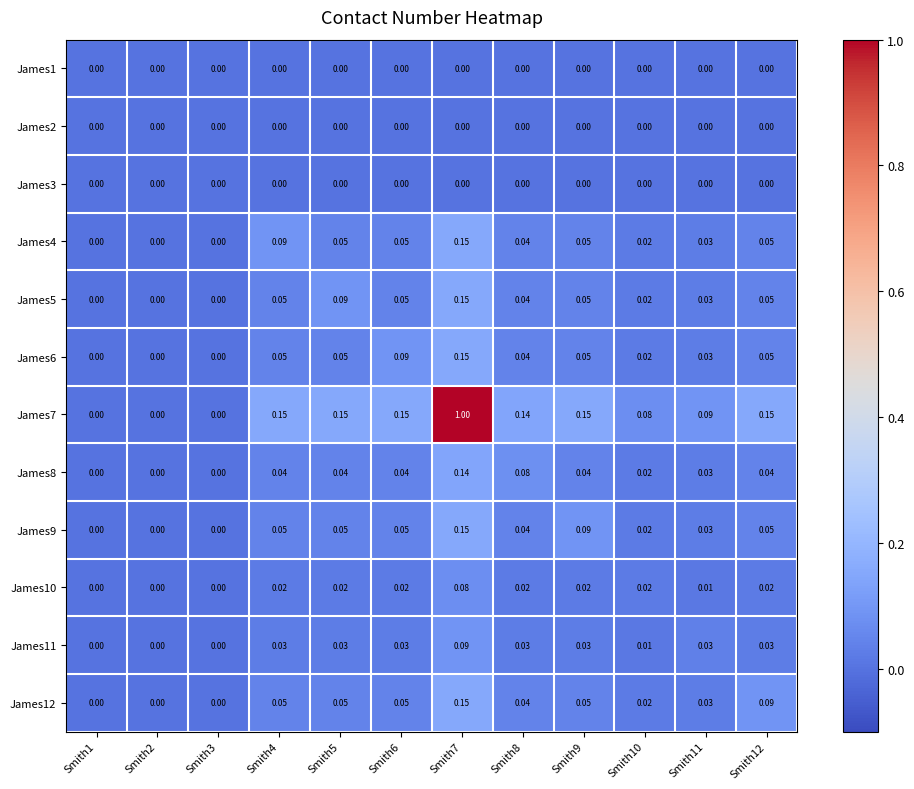

At which category is the sum across all series the highest?

Smith7